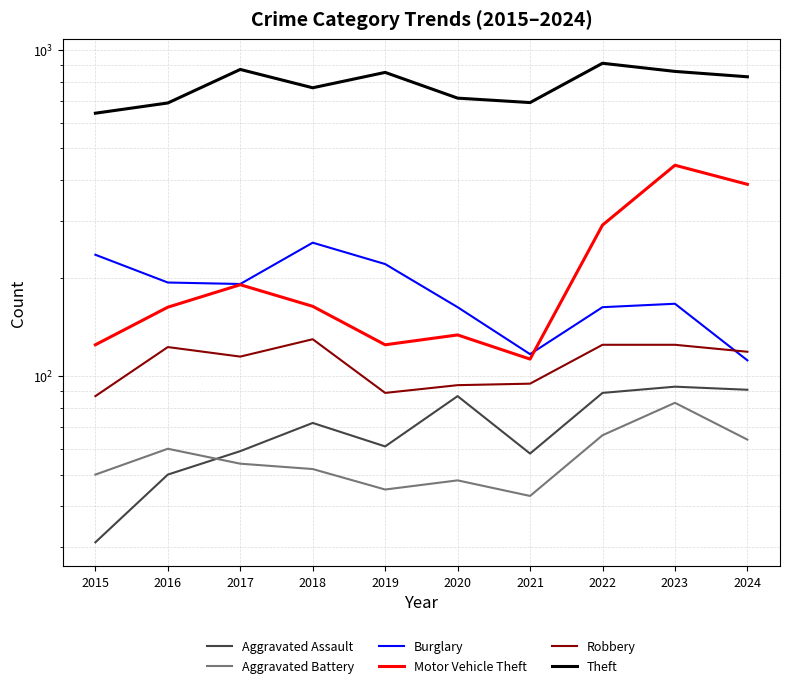

At how many categories does at least one series exceed 56?

10